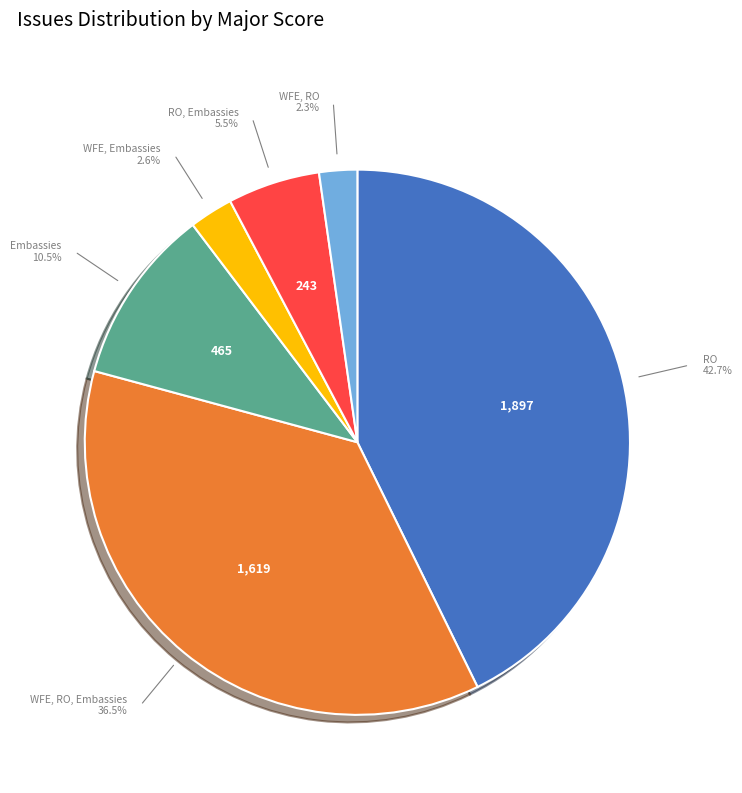

Count the number of slices in the pie.

6